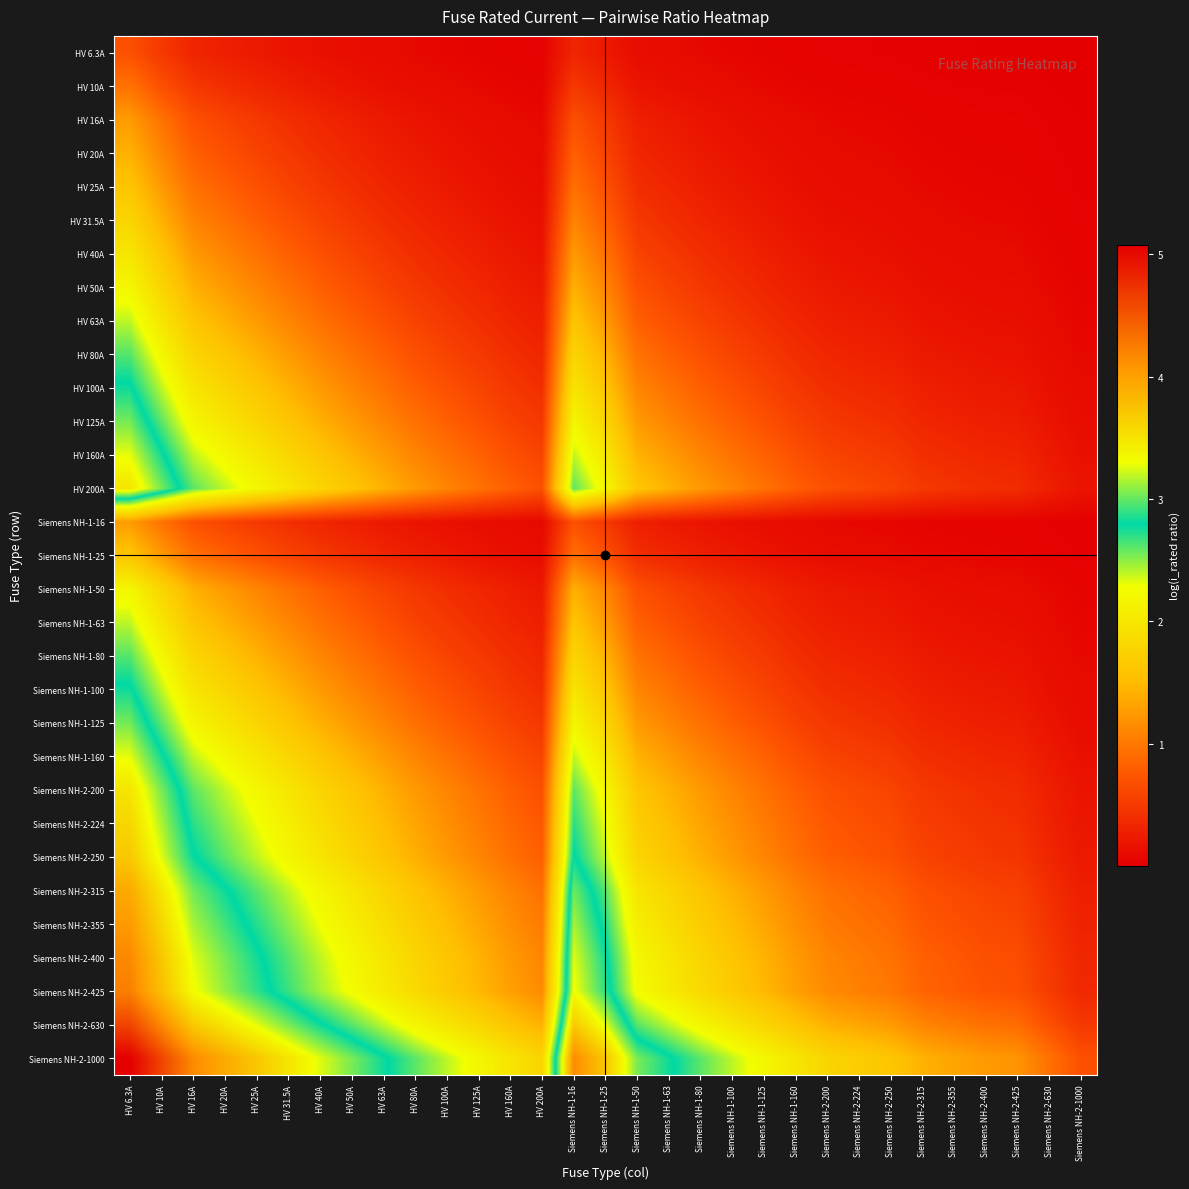

What is the difference between the highest and lowest values at HV 63A?

2.7